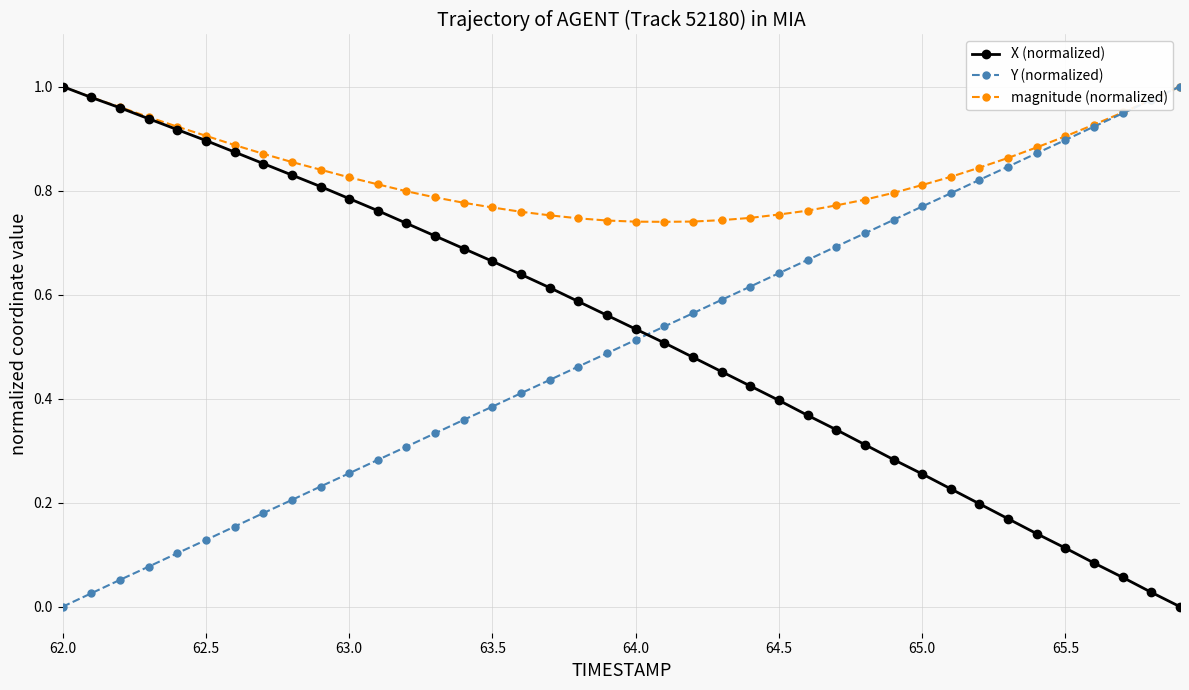

How many intersections are there between X (normalized) and Y (normalized)?

1